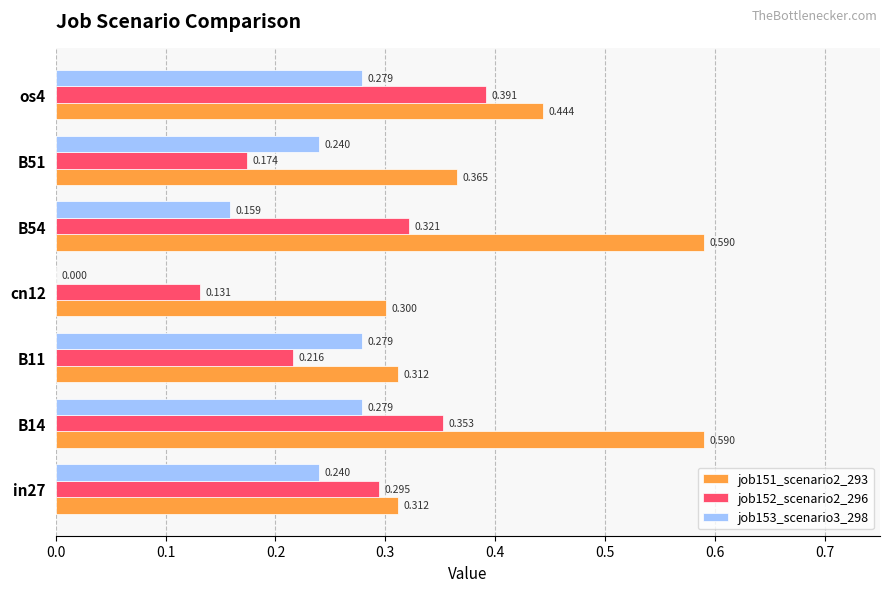

How many series are shown in this chart?

3